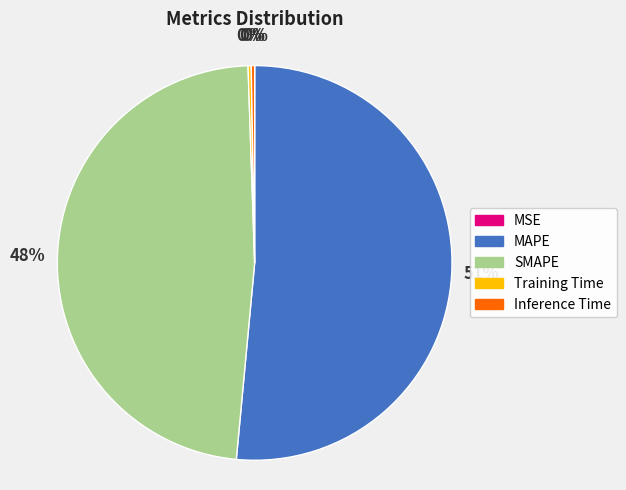

To the nearest percent, what is the average slice percentage?

20%